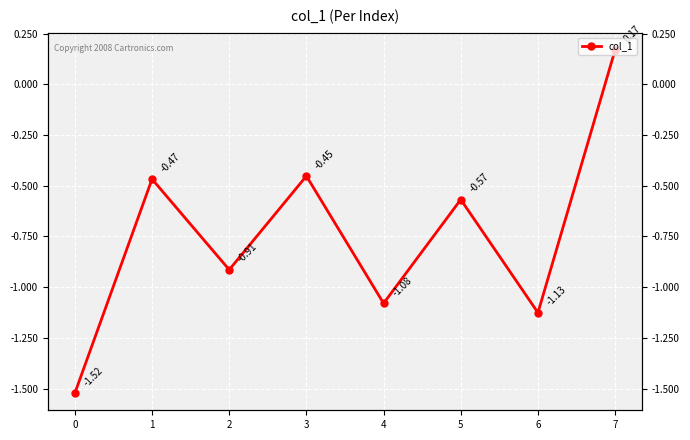

How many positive values are there?

1